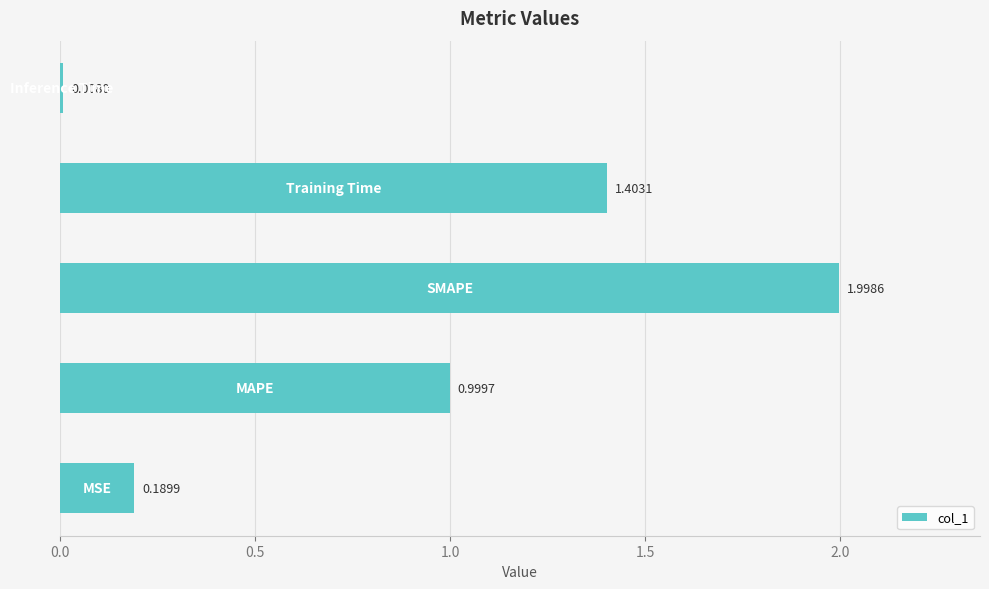

What is the average value?

0.9